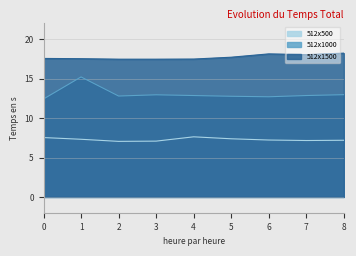

Which label corresponds to the smallest value in the chart?

2